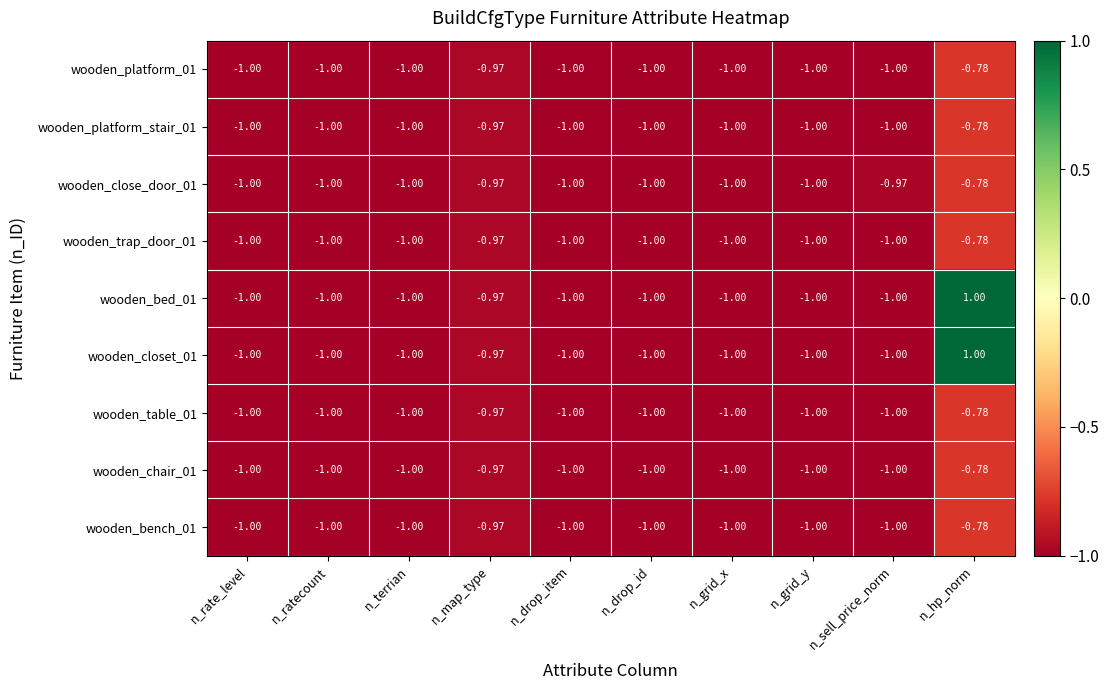

How many series are shown in this chart?

9